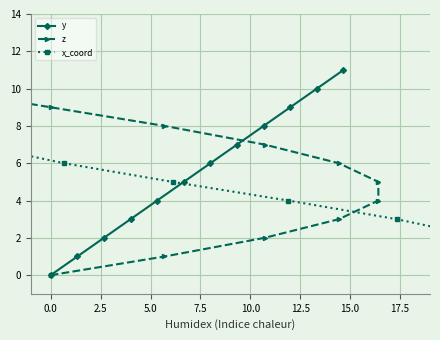

True or false: y has more than 0 points higher than both neighbors.

False